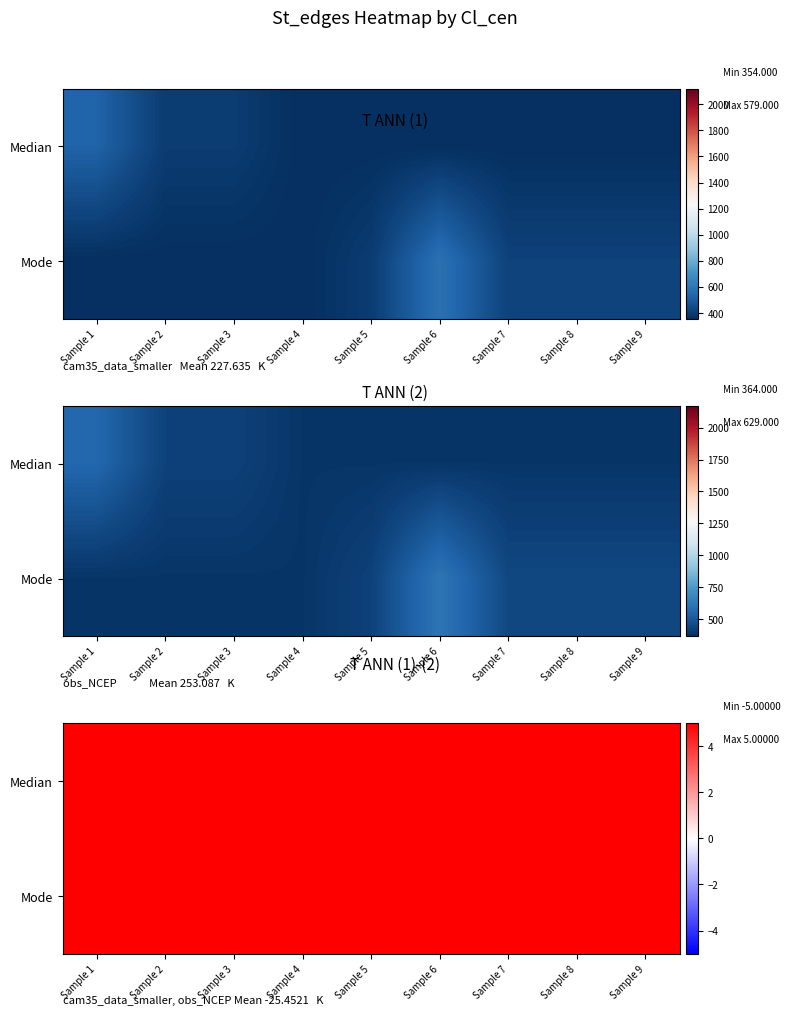

Which series has the largest range (max minus min)?

Mode